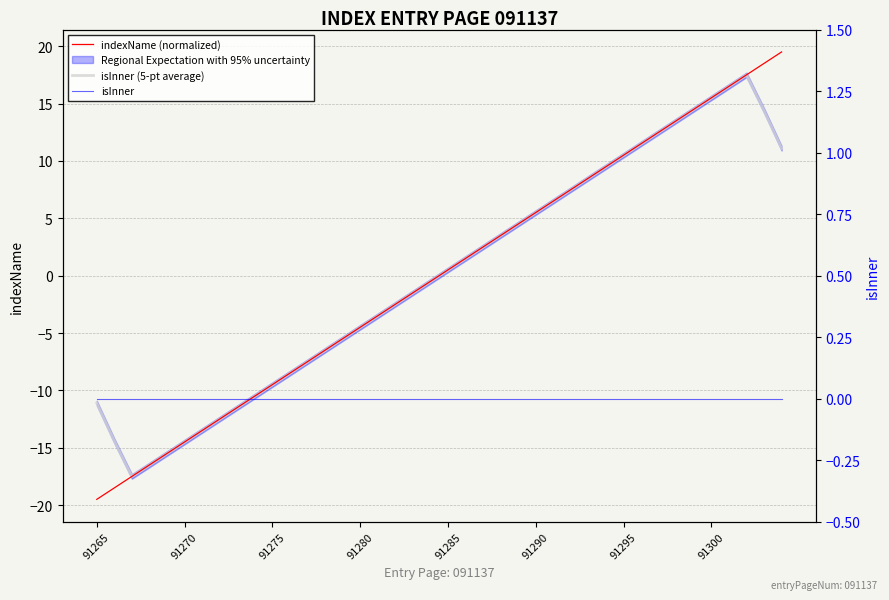

What is the value of the indexName (normalized) point at the 24th from the left?

3.5